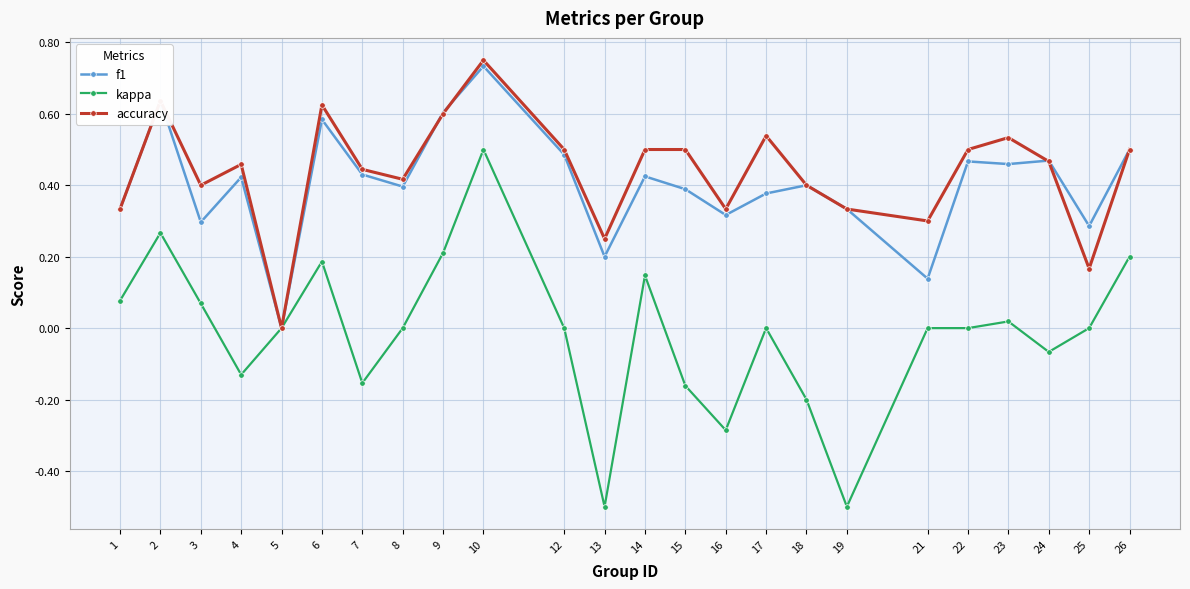

At which label does f1 reach its peak?

10